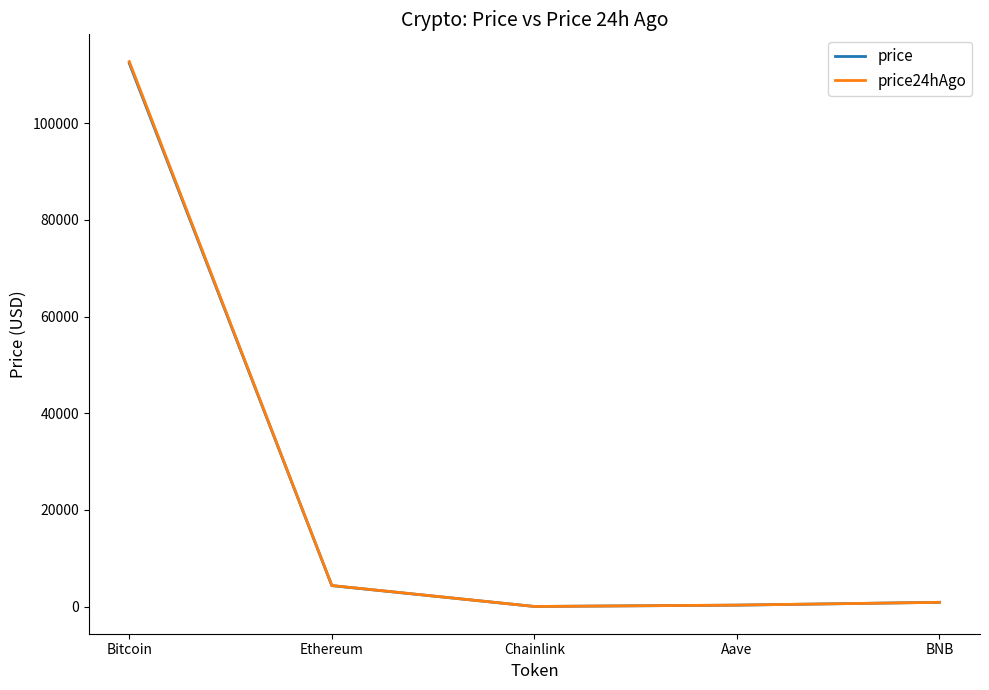

Which series has the largest range (max minus min)?

price24hAgo